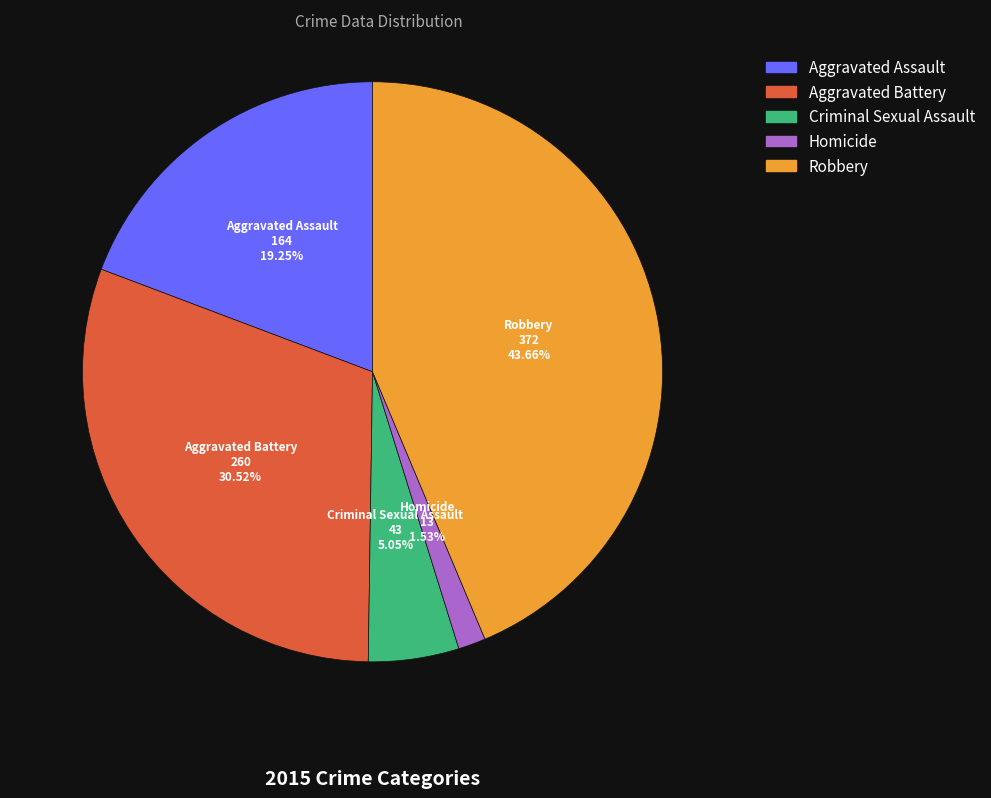

To the nearest percent, what percentage of the pie is Criminal Sexual Assault?

5%